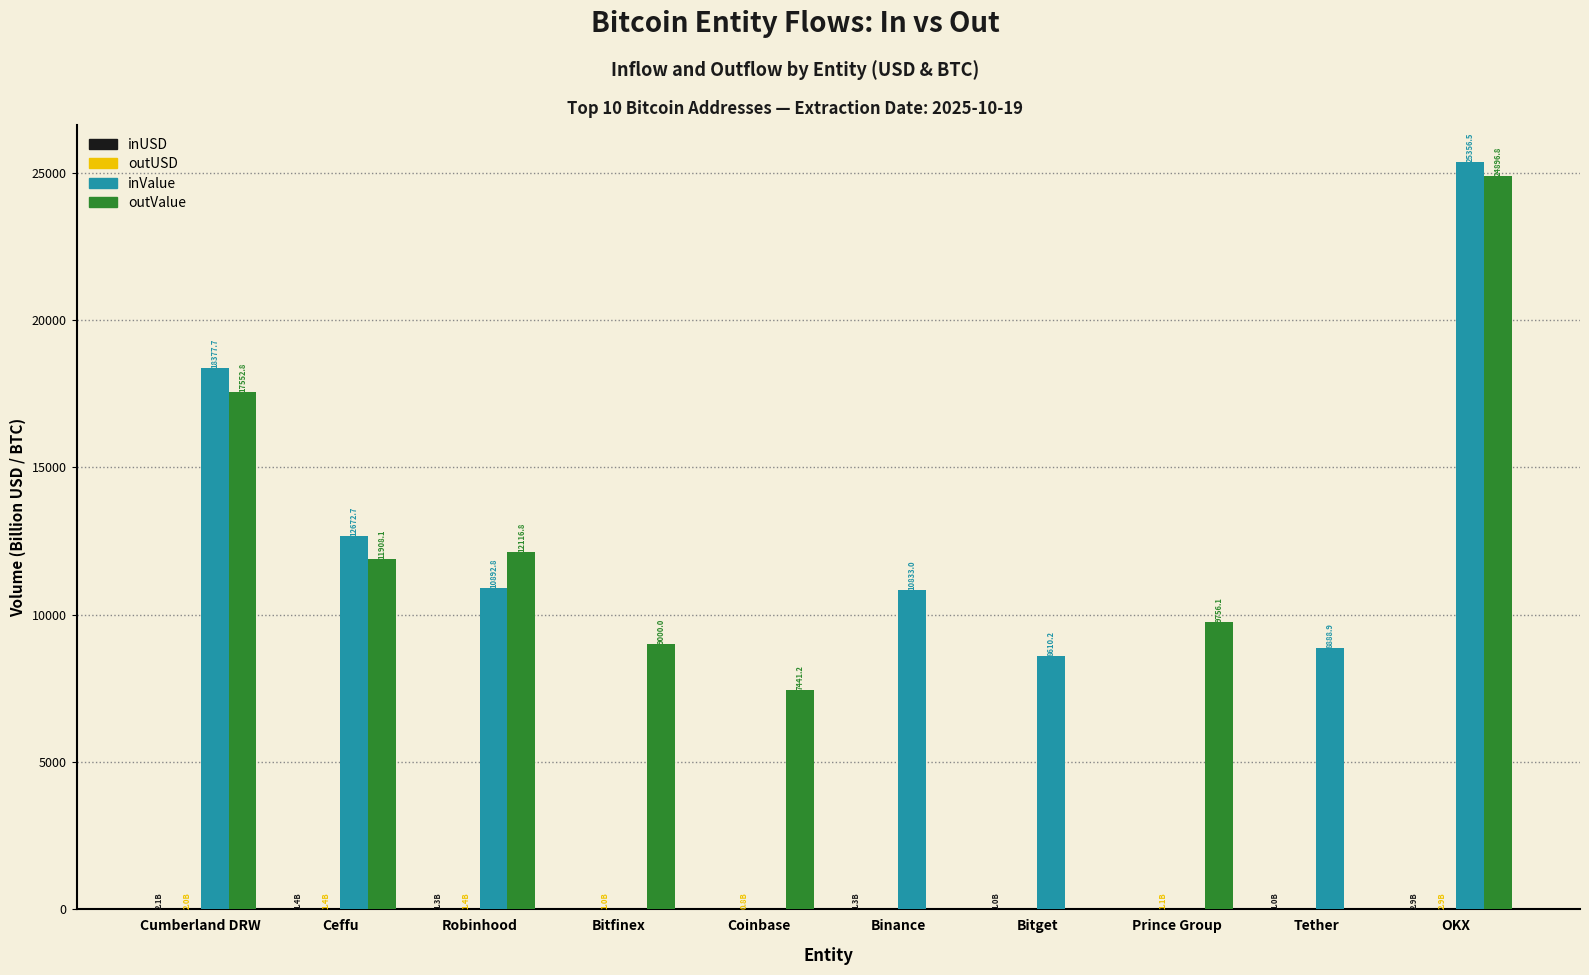

What is the spread (max minus min) of values at Tether?

8888.9